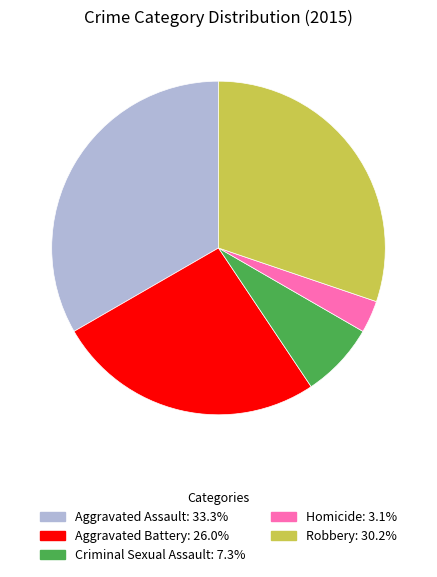

Which slice is the largest?

Aggravated Assault